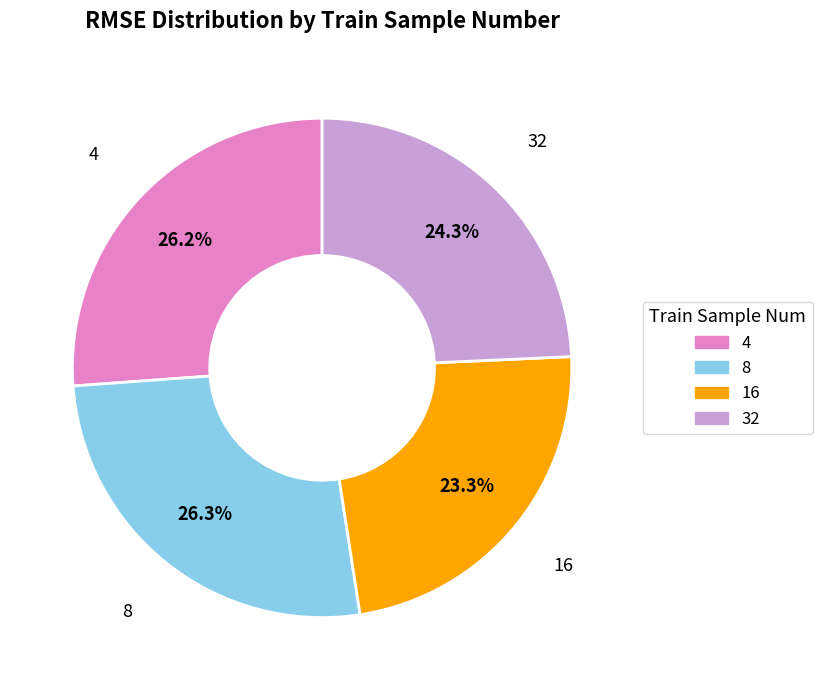

How many segments does this pie chart have?

4